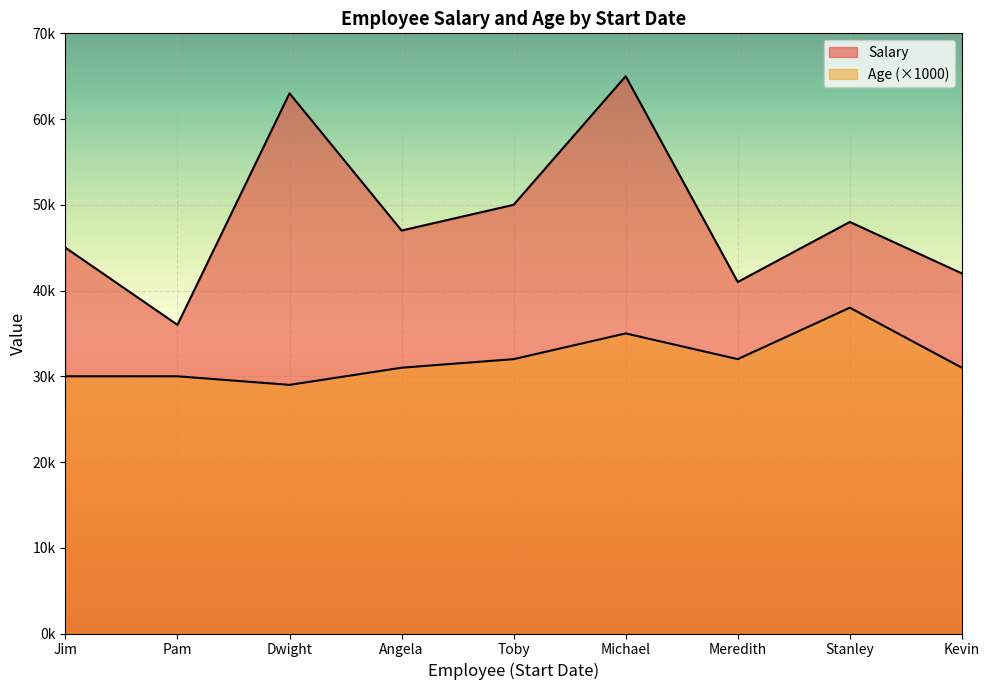

What is the sum of all Salary values?

437000